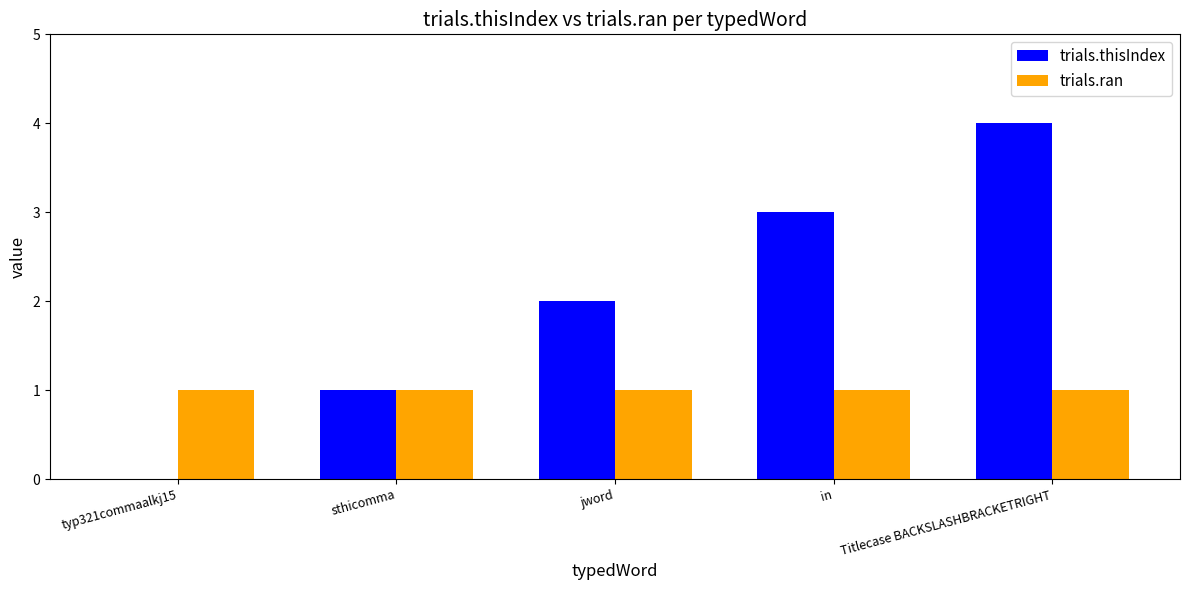

What is the highest value of the trials.ran series?

1